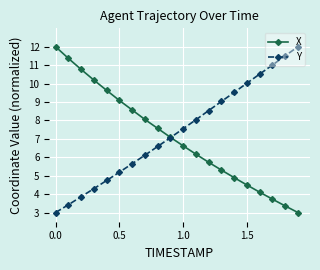

What is the value of the Y point at the 15th from the left?

9.5